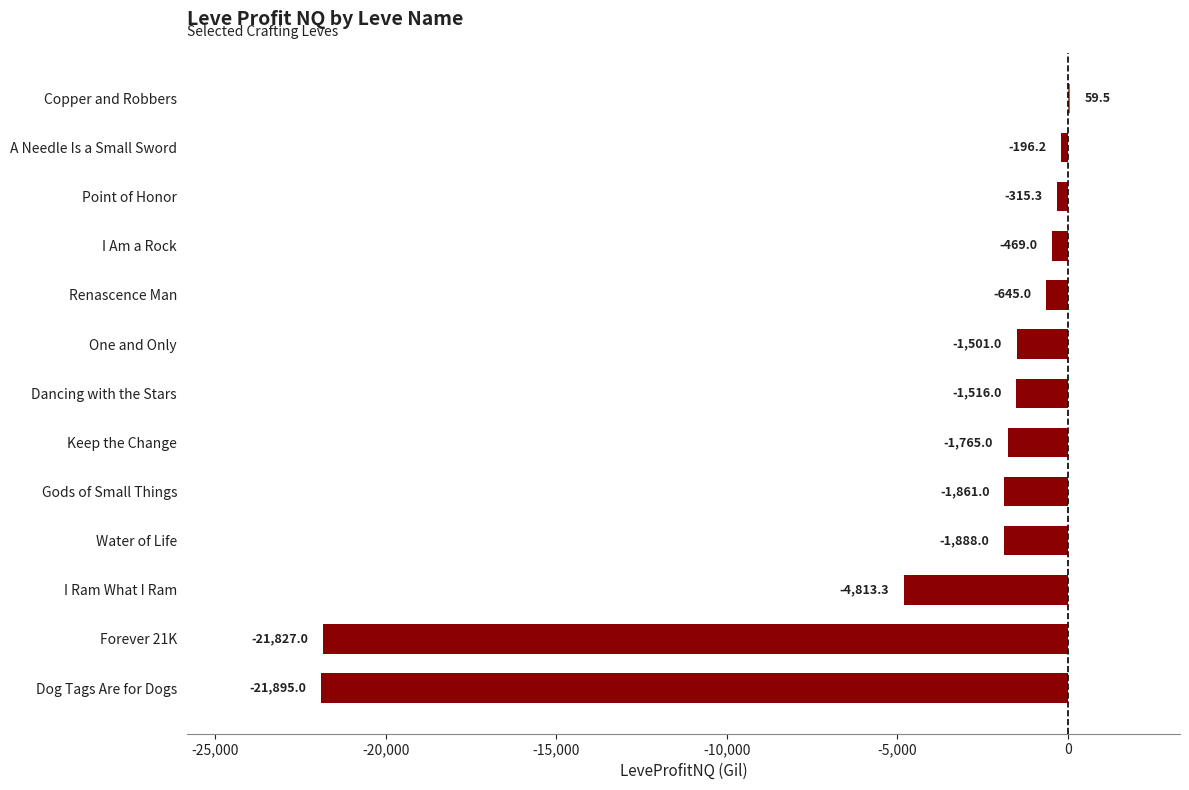

What is the maximum value shown in the chart?

59.5